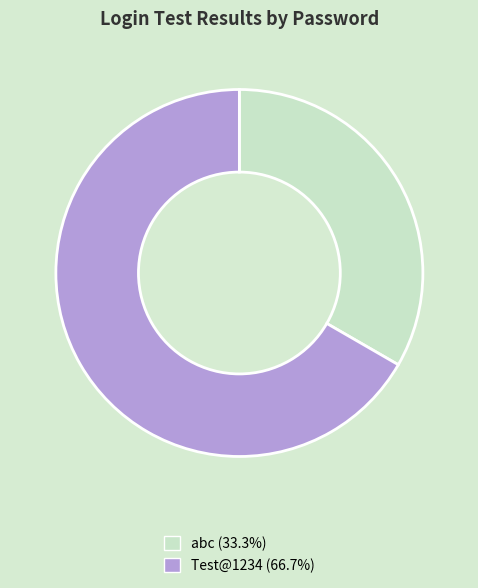

What is the ratio of the value at Test@1234 to the value at abc?

2.0